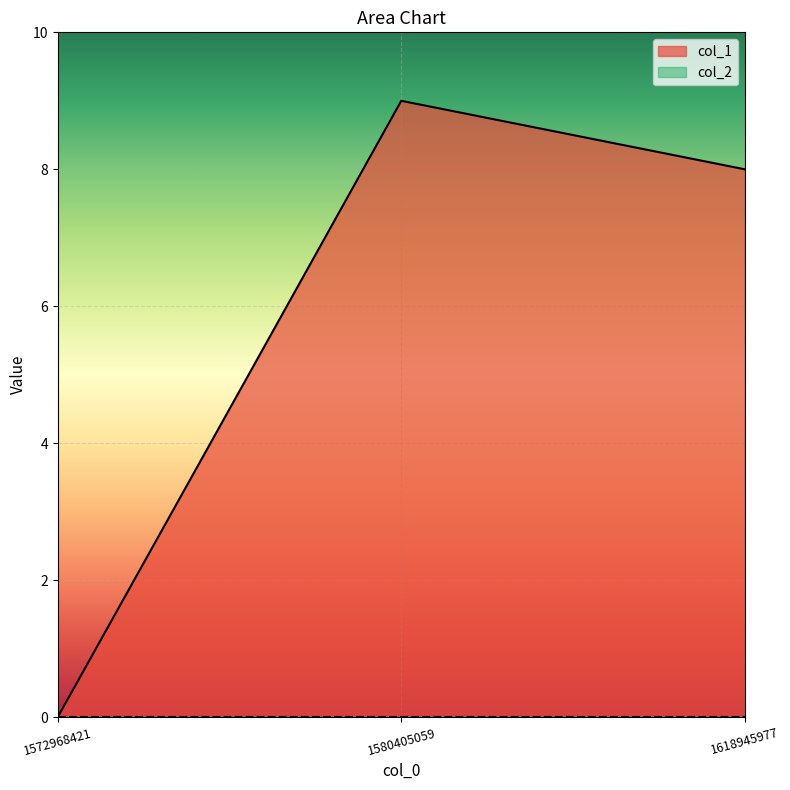

What is the value of the 2nd point from the left?

9